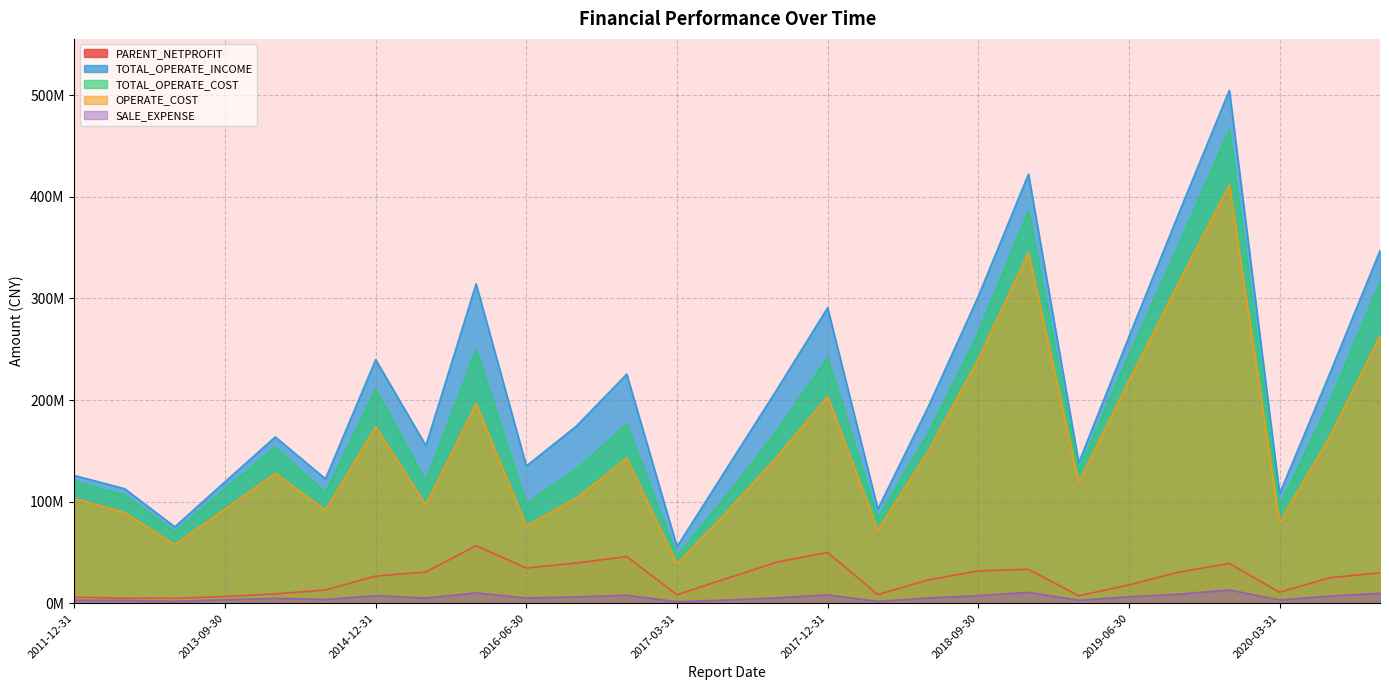

What are all the series names shown in the legend?

PARENT_NETPROFIT, TOTAL_OPERATE_INCOME, TOTAL_OPERATE_COST, OPERATE_COST, SALE_EXPENSE